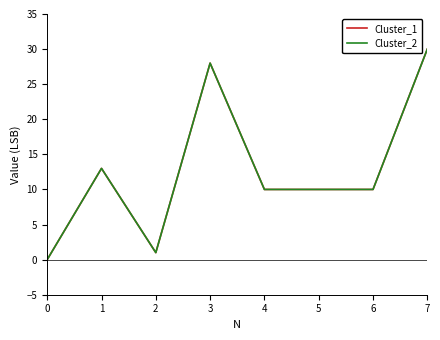

What is the average value of the Cluster_1 series?

13